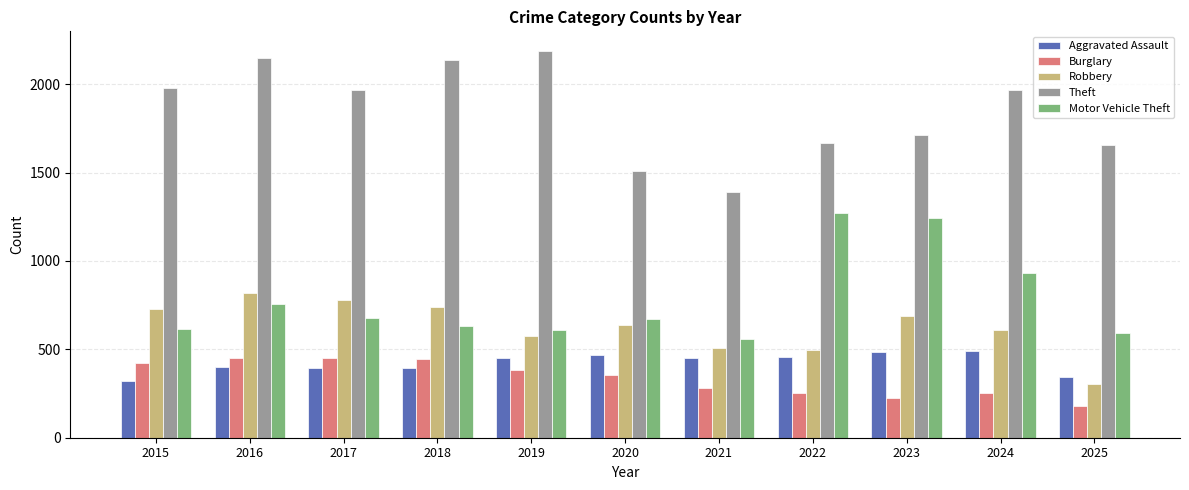

Where is Motor Vehicle Theft nearest to the value 916?

2024